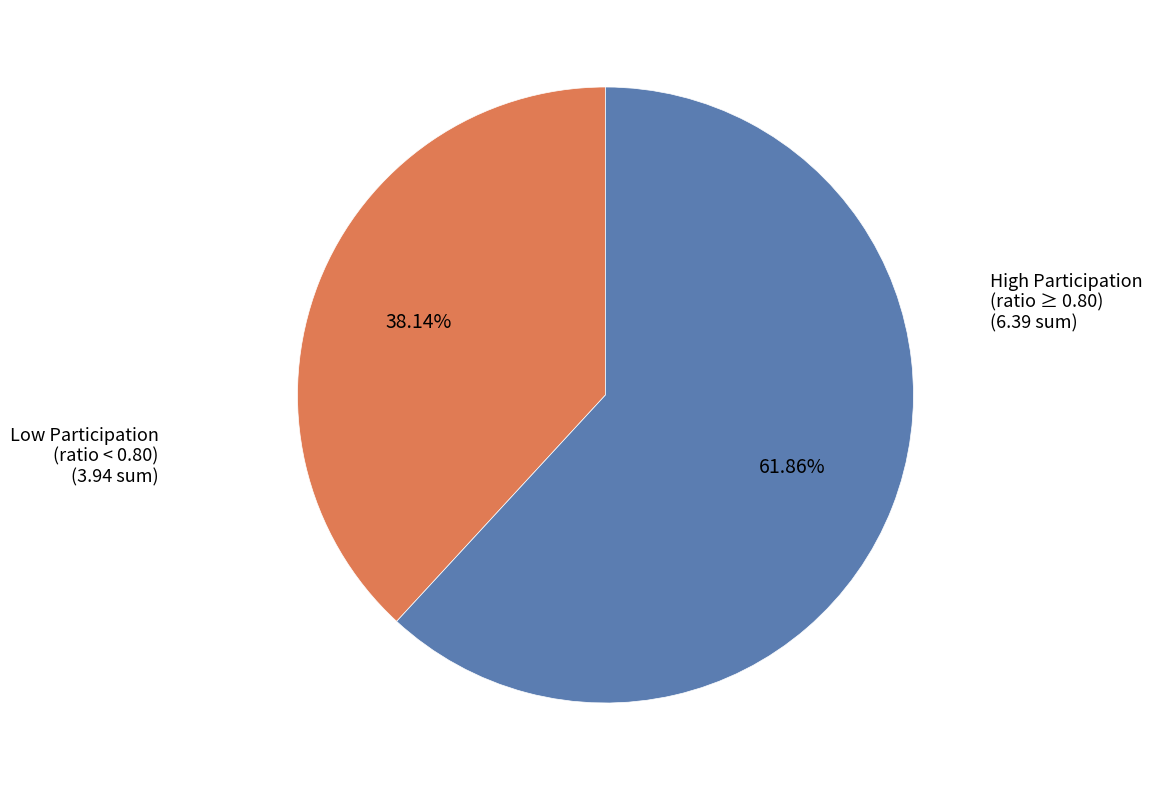

Does any single category account for the majority?

Yes